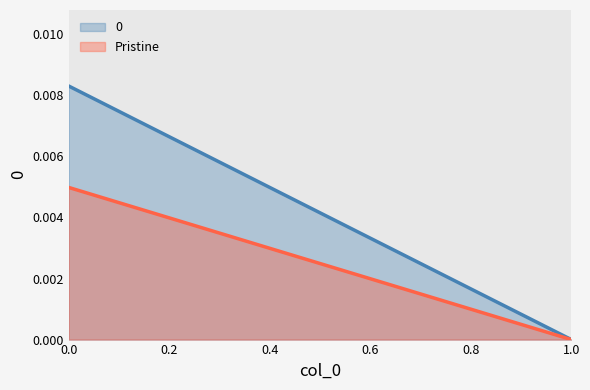

Which label corresponds to the smallest value in the chart?

1.0